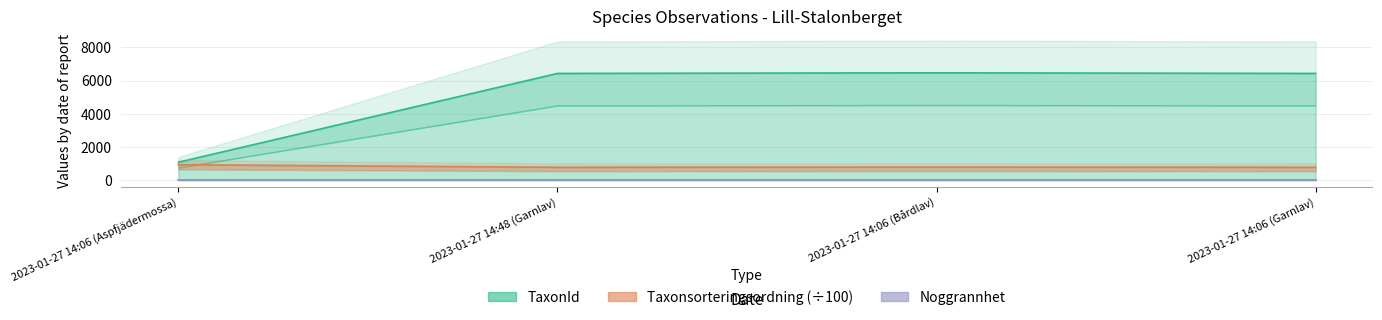

At which label is TaxonId closest to 3771?

2023-01-27 14:48 (Garnlav)